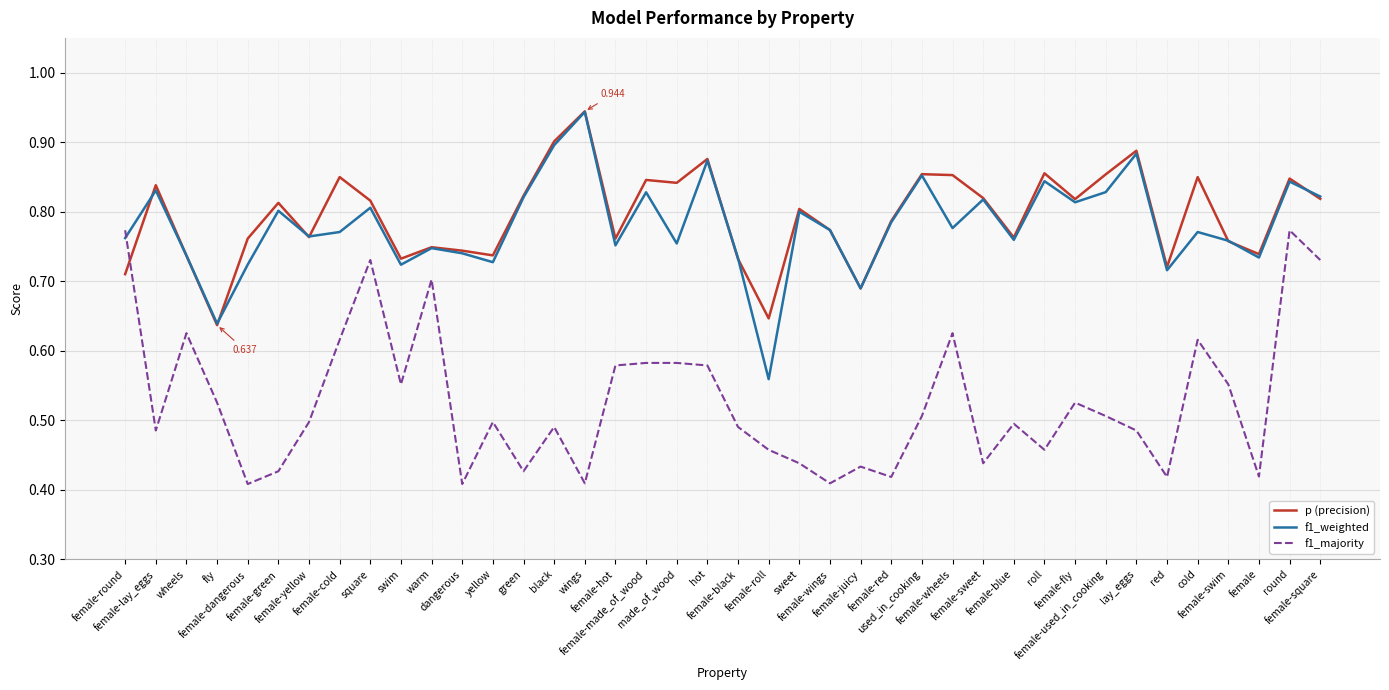

True or false: p (precision) and f1_majority intersect in this chart.

True